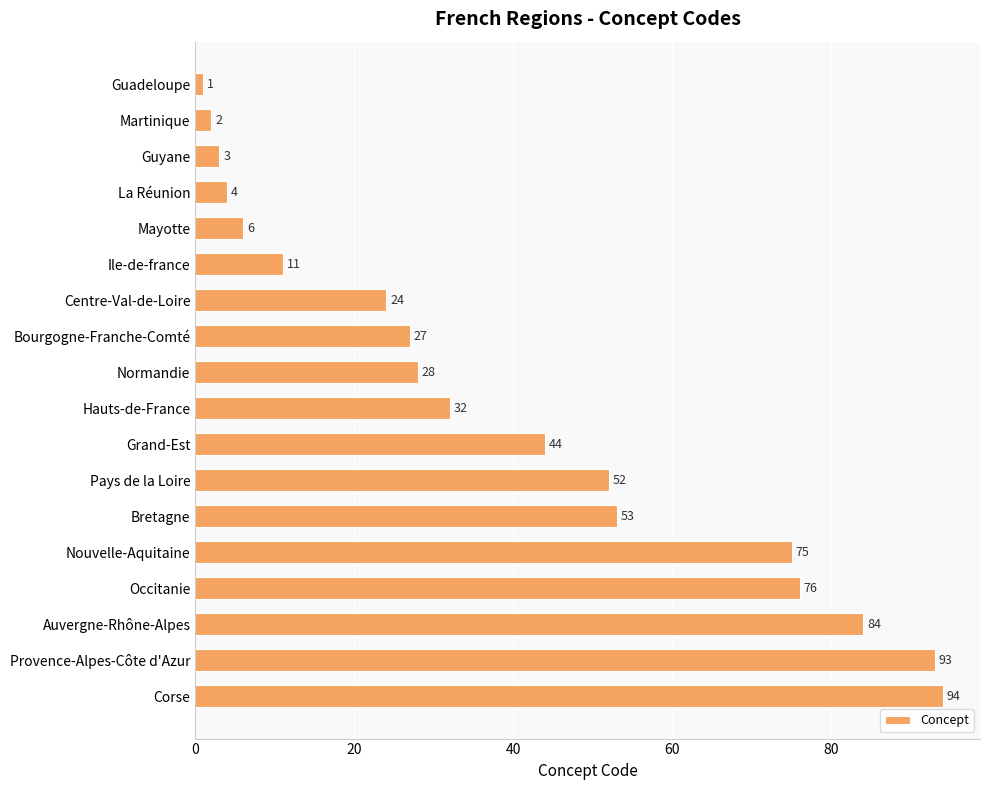

Rank the categories by value from highest to lowest.

Corse, Provence-Alpes-Côte d'Azur, Auvergne-Rhône-Alpes, Occitanie, Nouvelle-Aquitaine, Bretagne, Pays de la Loire, Grand-Est, Hauts-de-France, Normandie, Bourgogne-Franche-Comté, Centre-Val-de-Loire, Ile-de-france, Mayotte, La Réunion, Guyane, Martinique, Guadeloupe